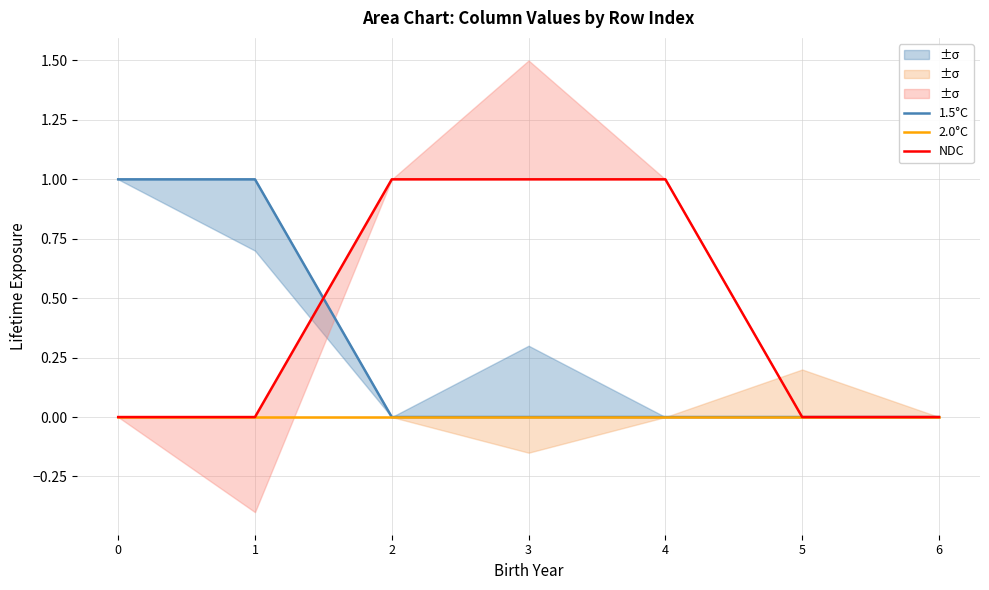

Between 5 and 6, which series saw the biggest shift?

1.5°C